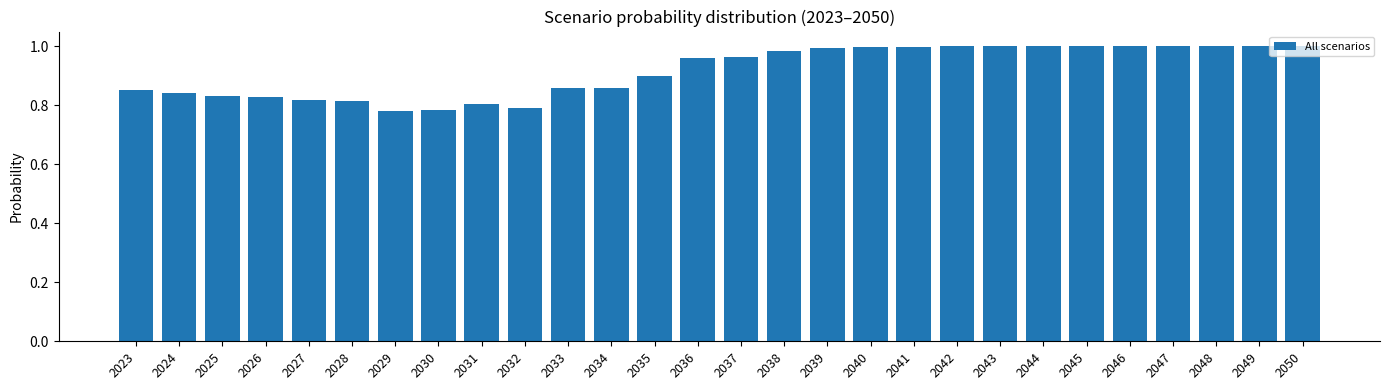

What is the sum of all values?

25.7